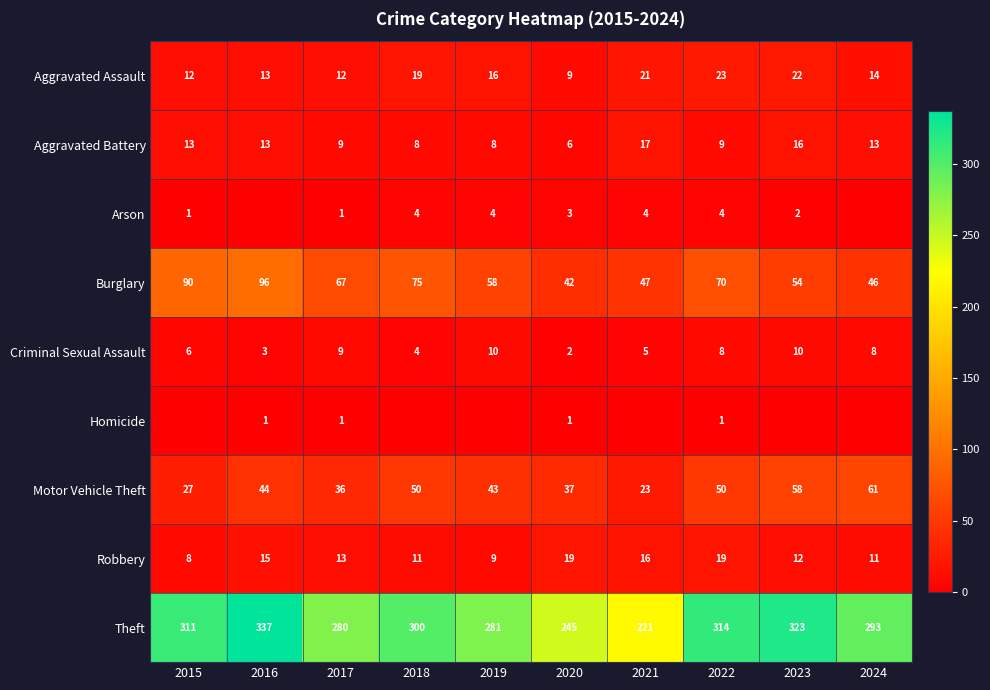

What is the difference between the maximum and minimum values in the Theft series?

116